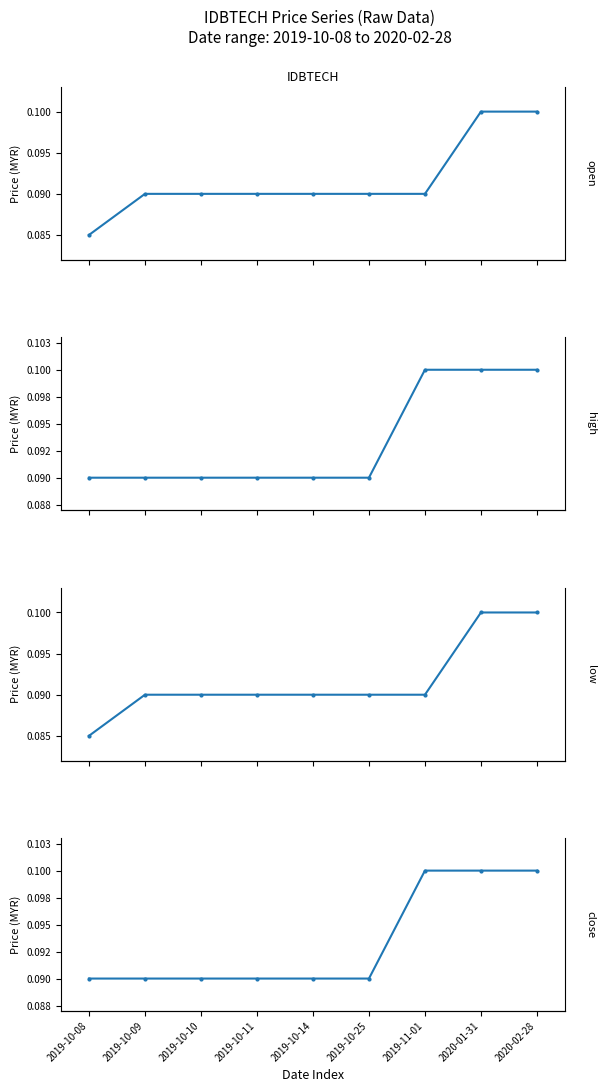

Which has a higher value, 2019-10-09 or 2019-10-14?

2019-10-09